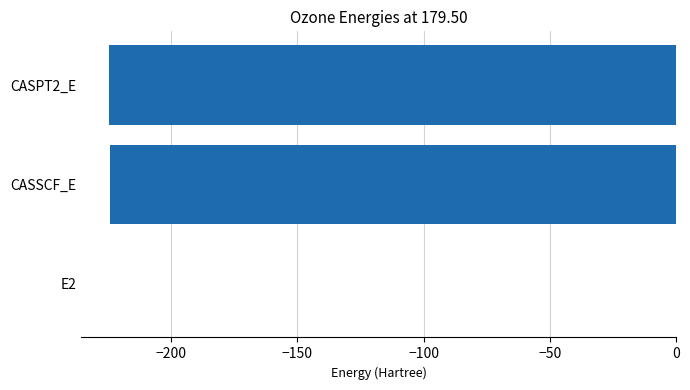

How many data points are above -224?

1